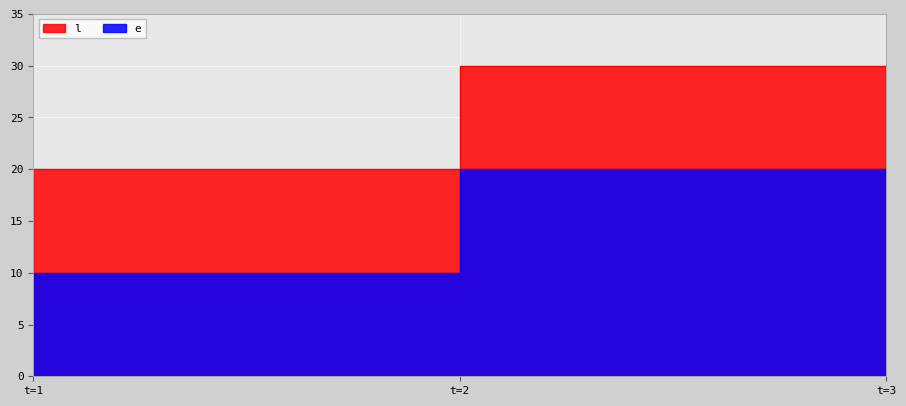

What is the total value across all series at t=2?

30